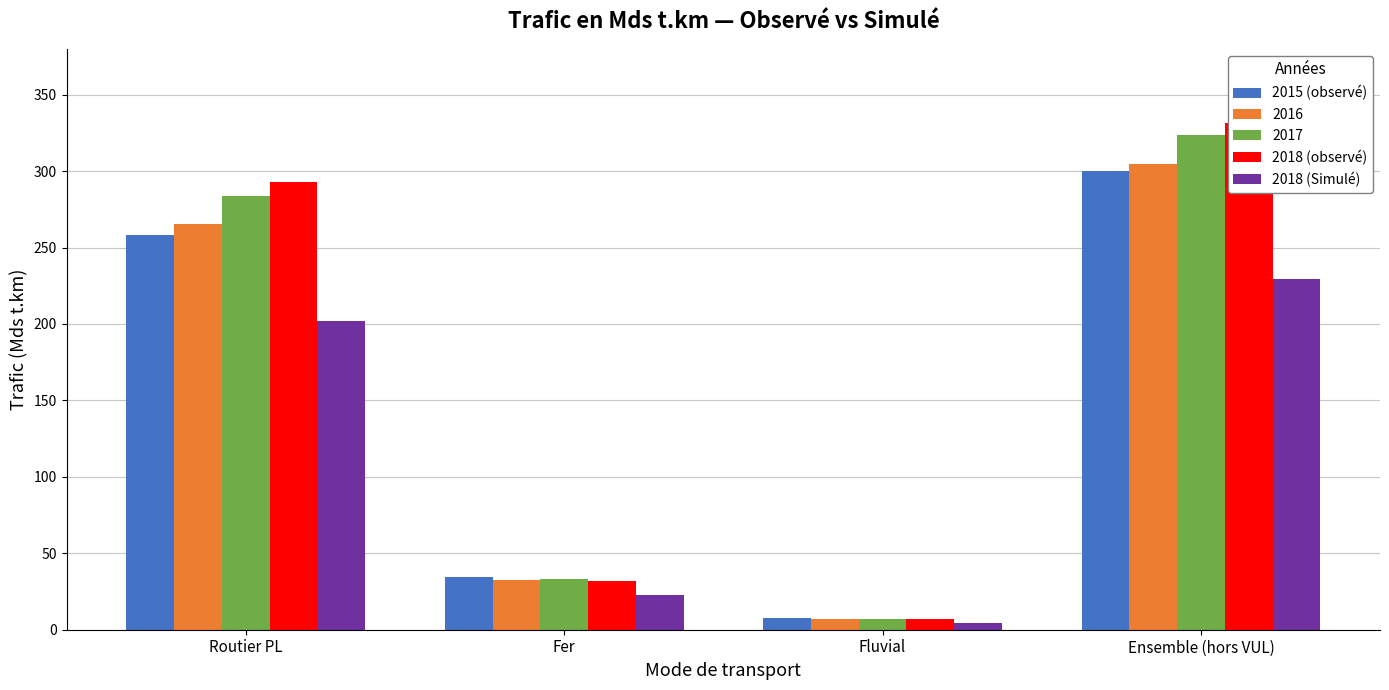

Which category has the highest value across all series?

Ensemble (hors VUL)